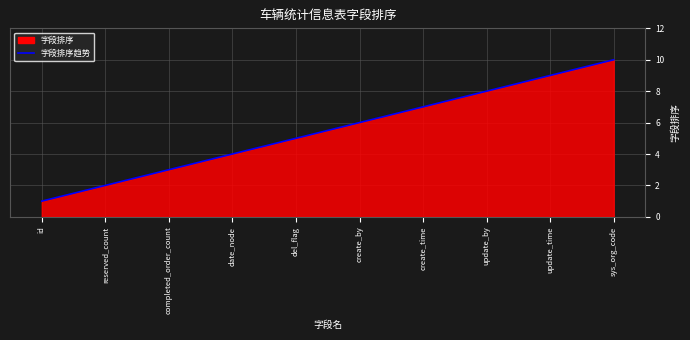

Count the number of values greater than 6.

4